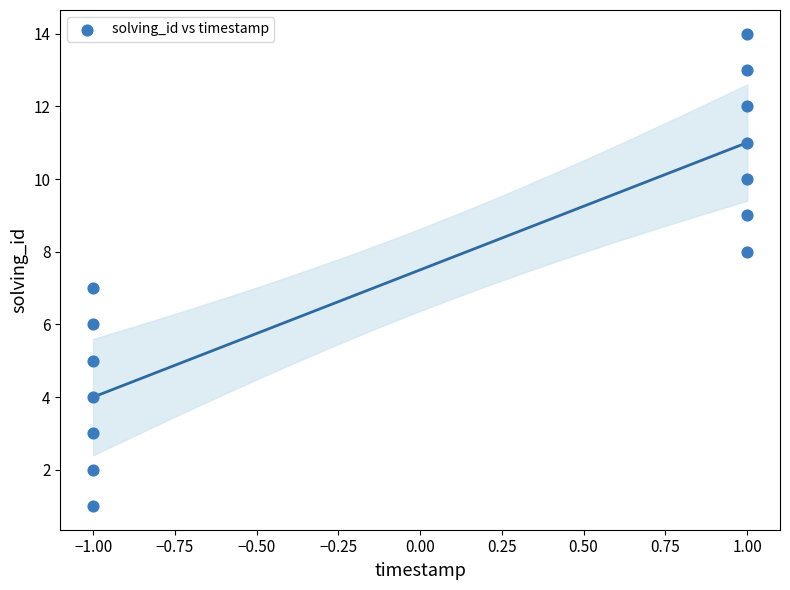

What is the range of Y values (max minus min)?

13